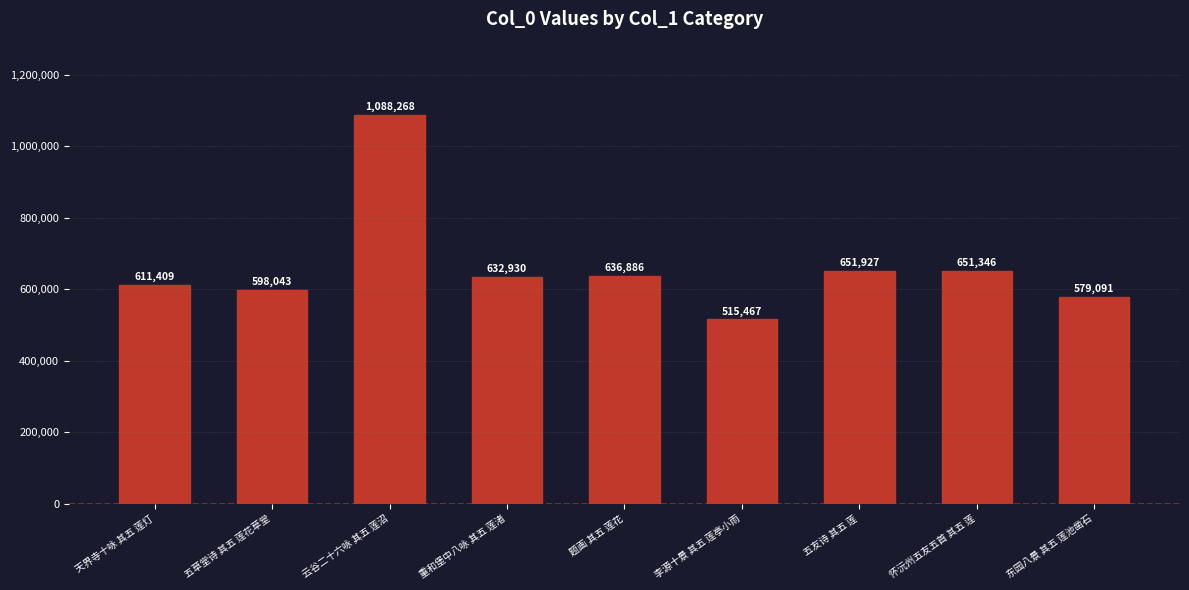

What is the maximum value shown in the chart?

1088268